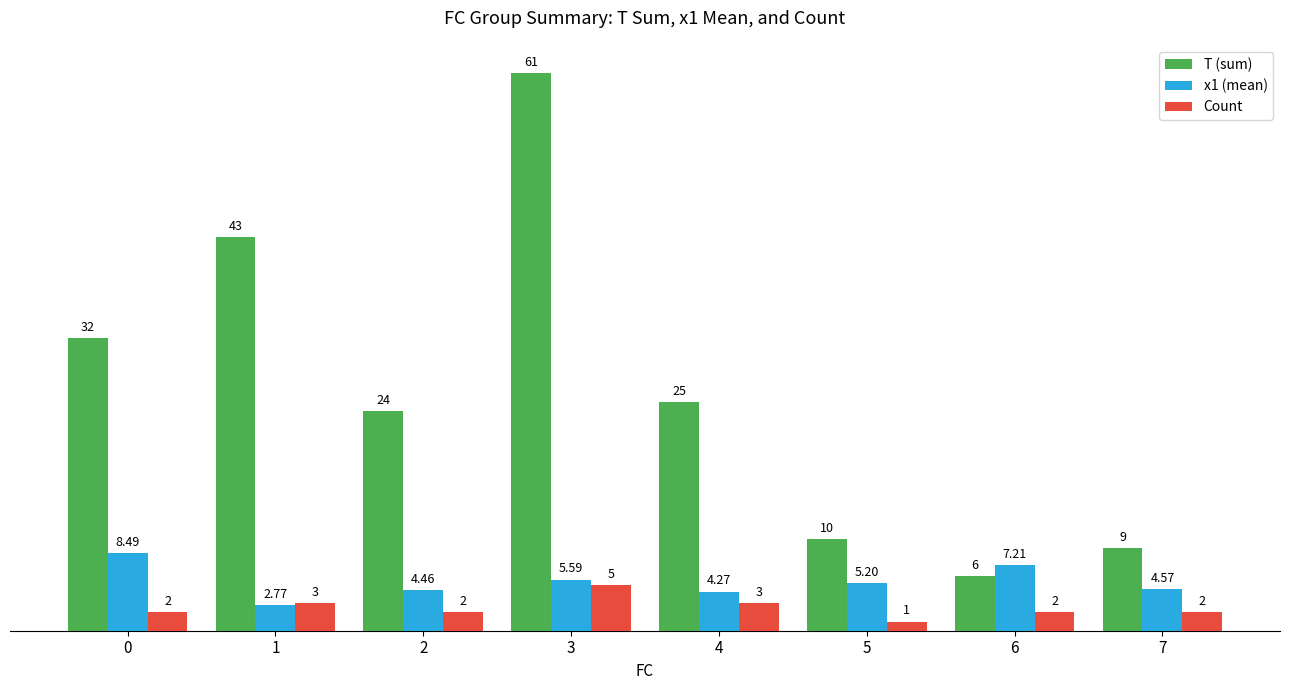

At which category does the chart reach its minimum across all series?

5